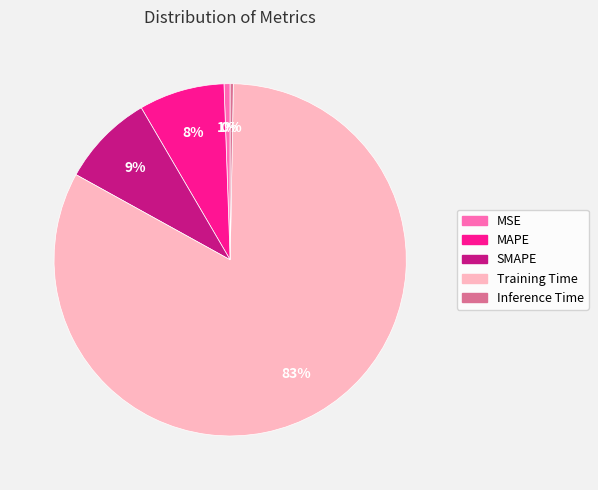

Which slice is the largest?

Training Time